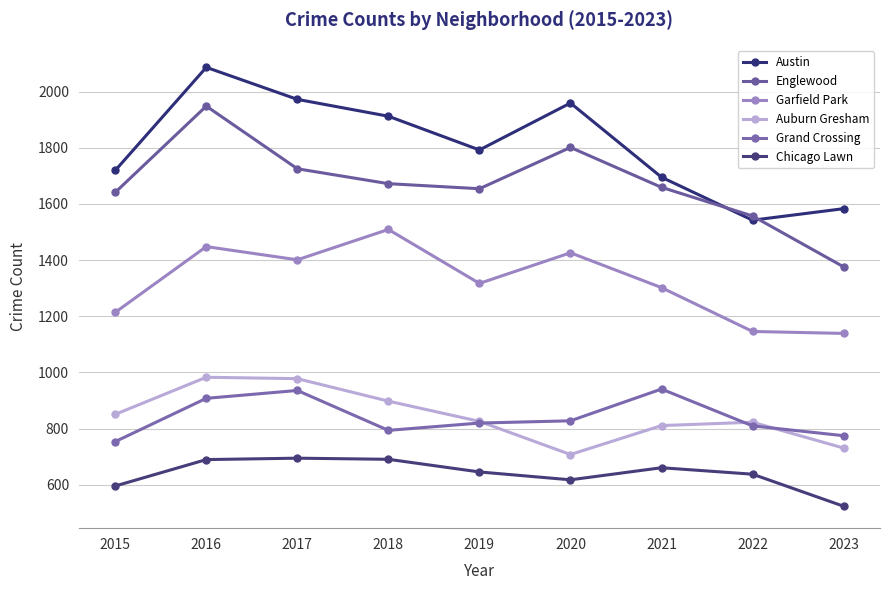

True or false: Garfield Park has a value of 1917 at 2019.

False